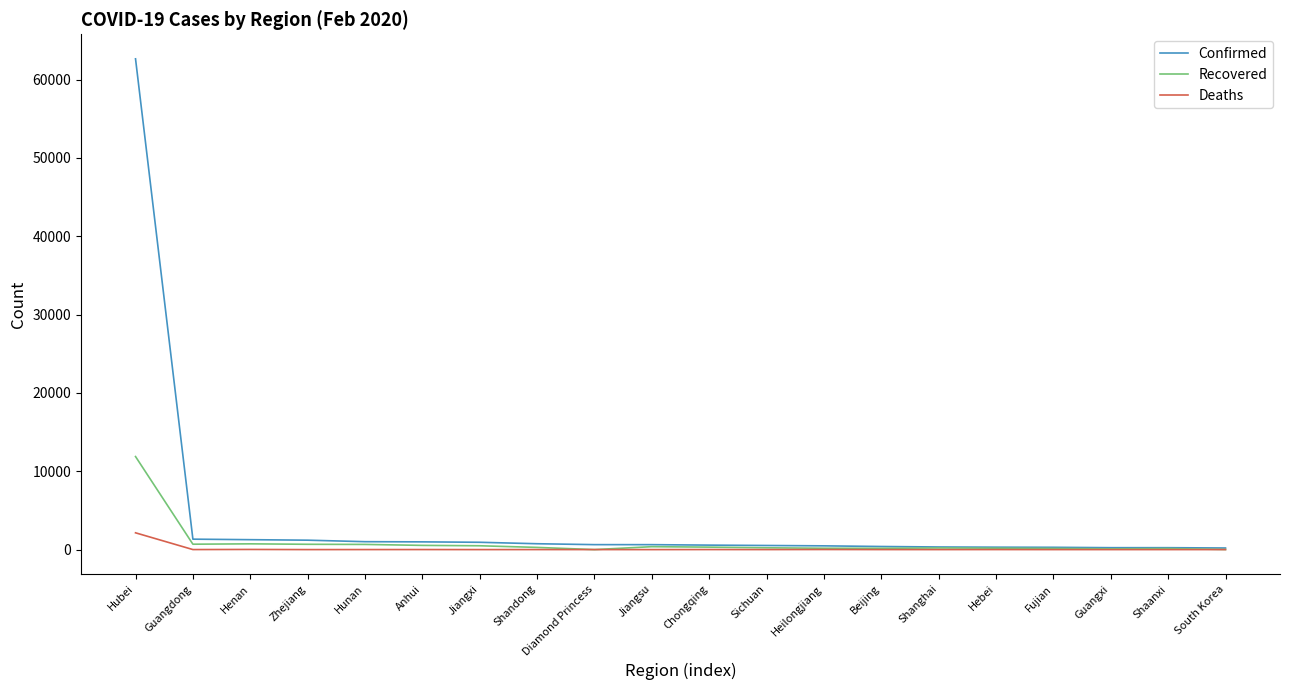

Which category has the highest value across all series?

Hubei